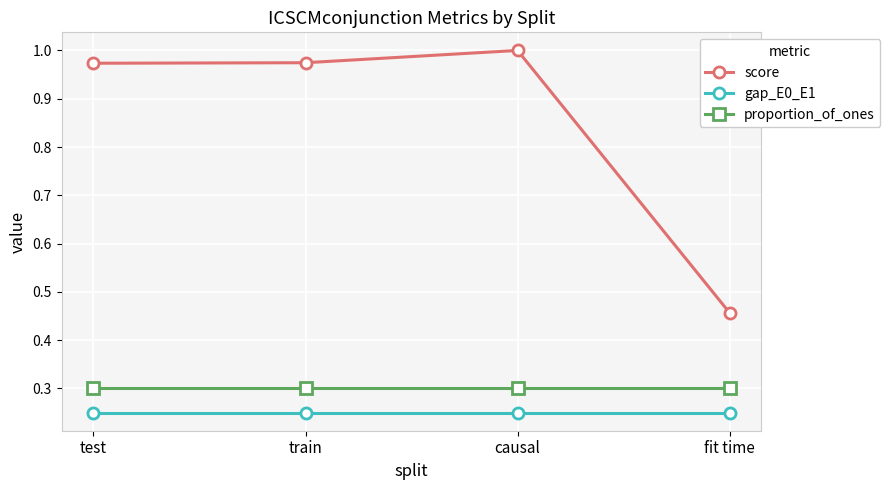

Between causal and fit time, which series saw the biggest shift?

score